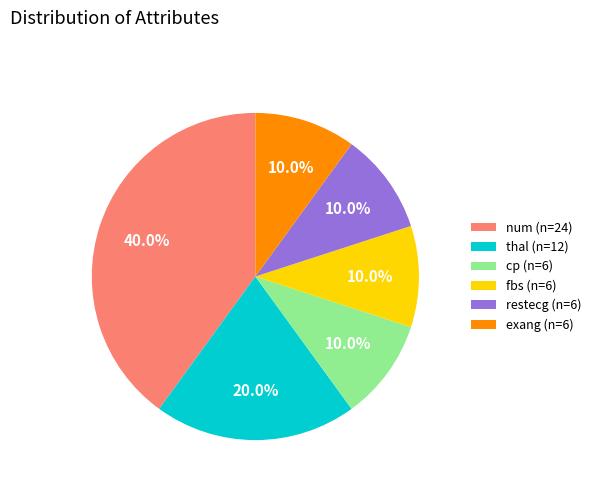

Does any single category account for the majority?

No